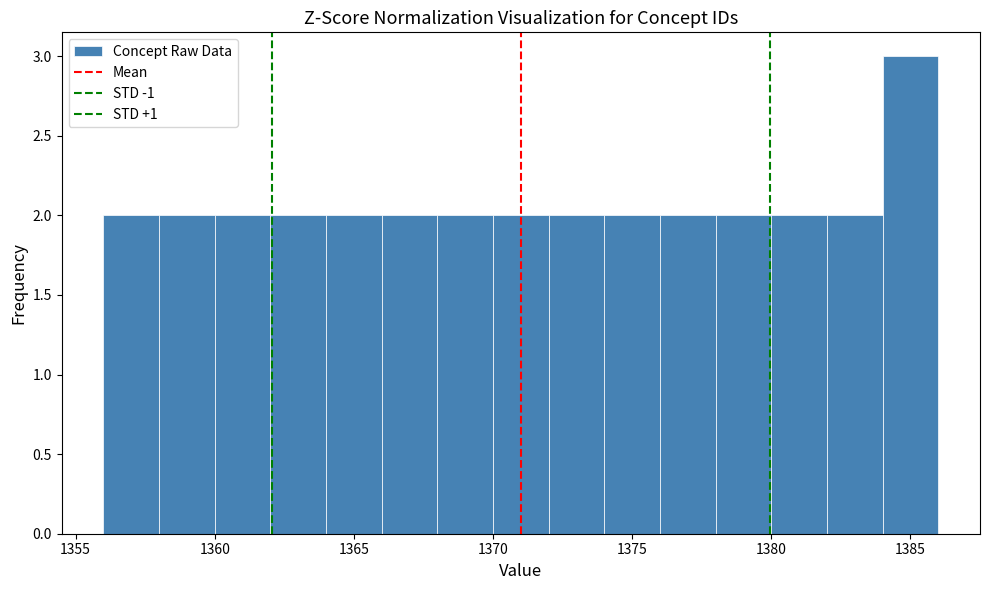

What is the height of the bar covering 1380 to 1382 on the x-axis? The values are not printed on the chart, so give them approximately, as read against the axis.

2